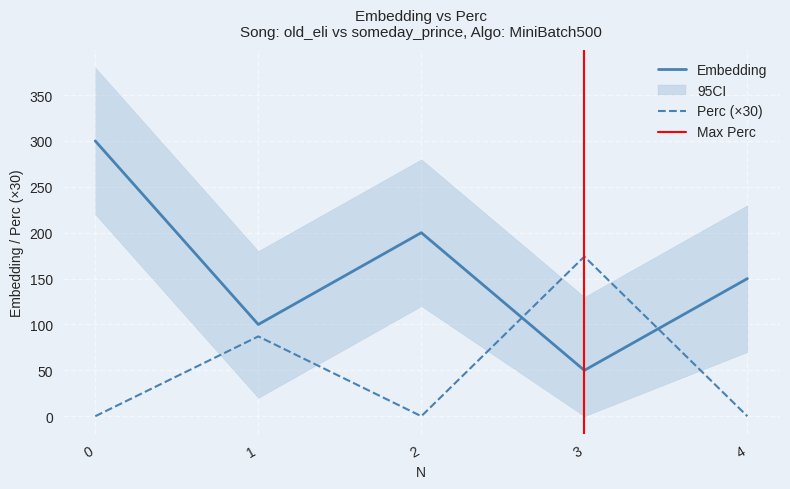

Which category has the lowest value in the Embedding series?

3